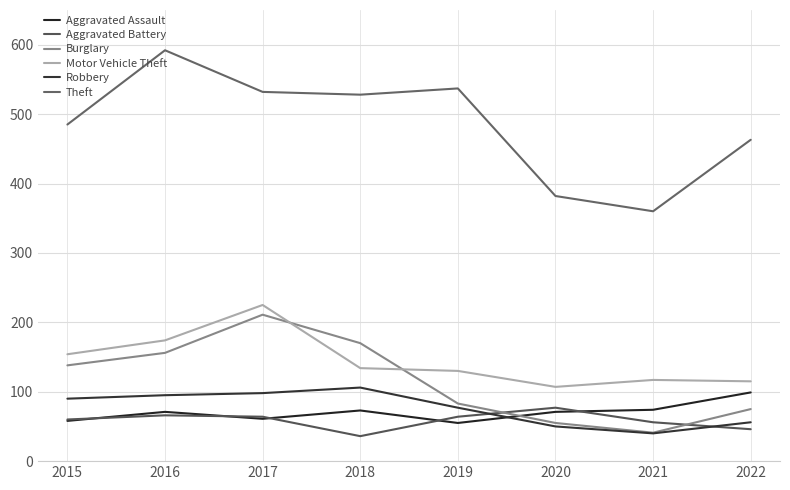

Reading left to right, what are all the values shown in this chart?

Aggravated Assault: 2015=58	2016=71	2017=61	2018=73	2019=55	2020=71	2021=74	2022=99
Aggravated Battery: 2015=60	2016=66	2017=64	2018=36	2019=64	2020=77	2021=56	2022=46
Burglary: 2015=138	2016=156	2017=211	2018=170	2019=83	2020=55	2021=41	2022=75
Motor Vehicle Theft: 2015=154	2016=174	2017=225	2018=134	2019=130	2020=107	2021=117	2022=115
Robbery: 2015=90	2016=95	2017=98	2018=106	2019=77	2020=50	2021=40	2022=56
Theft: 2015=485	2016=592	2017=532	2018=528	2019=537	2020=382	2021=360	2022=463